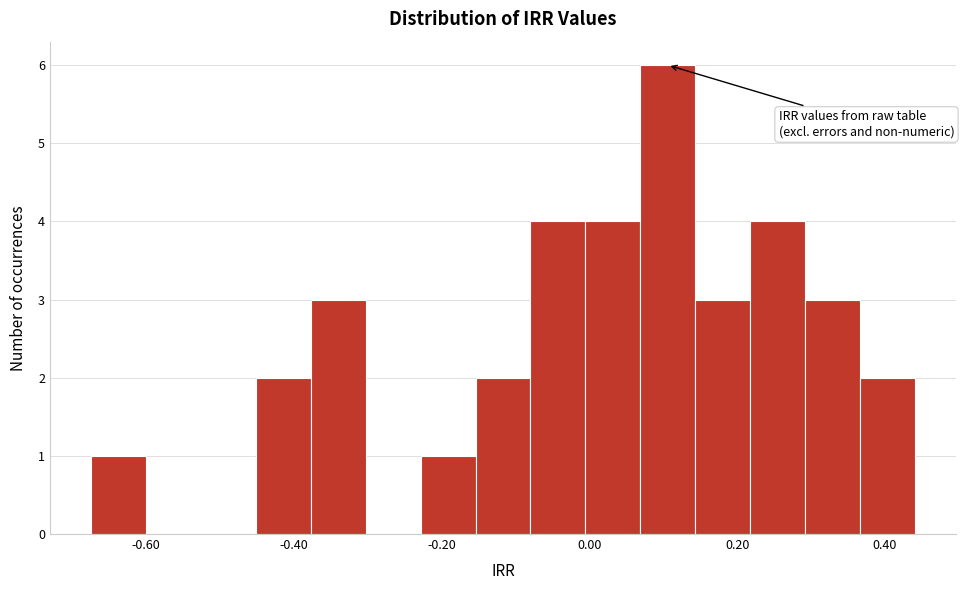

Around what value on the x-axis is the tallest bar? Give the approximate position of its centre, as read against the axis.

0.10